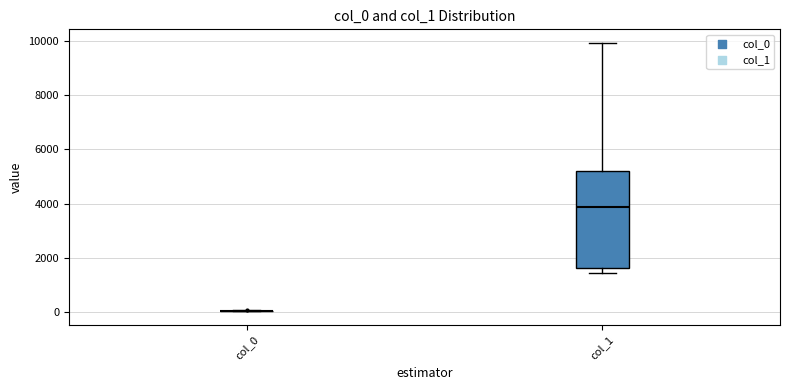

Reading left to right, transcribe this box plot: for each box, give where its median line is, the range the box spans, and where its two whiskers end, as read against the y-axis. The values are not printed on the chart, so give them approximately, as read against the axis.

col_0: box collapsed to a line at 0, whiskers 0 to 0
col_1: median 3800, box 1600 to 5200, whiskers 1400 to 10000